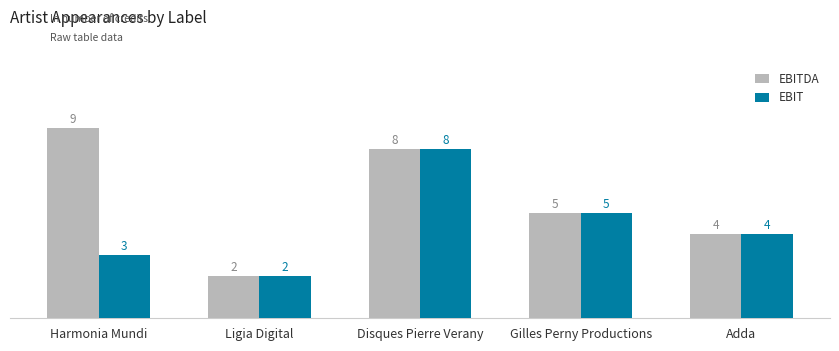

How many distinct data groups are displayed?

2